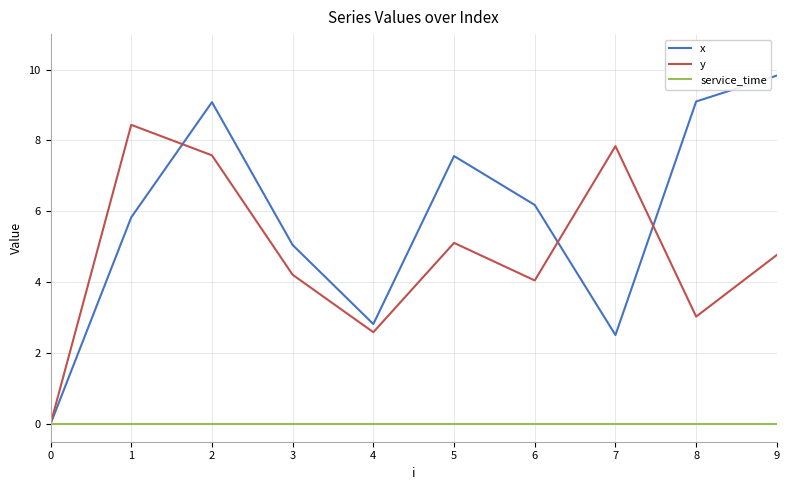

Between 1 and 7, which series saw the biggest shift?

x